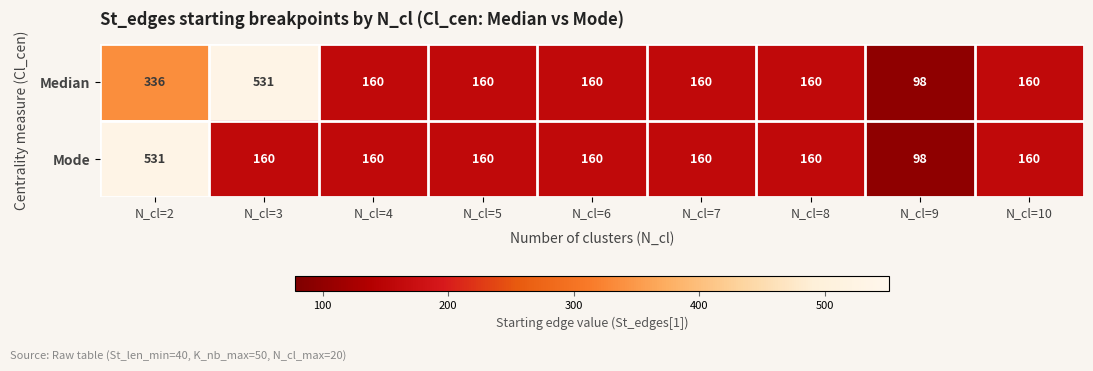

Reading left to right, list all the values displayed in this chart.

Median: 336	531	160	160	160	160	160	98	160
Mode: 531	160	160	160	160	160	160	98	160